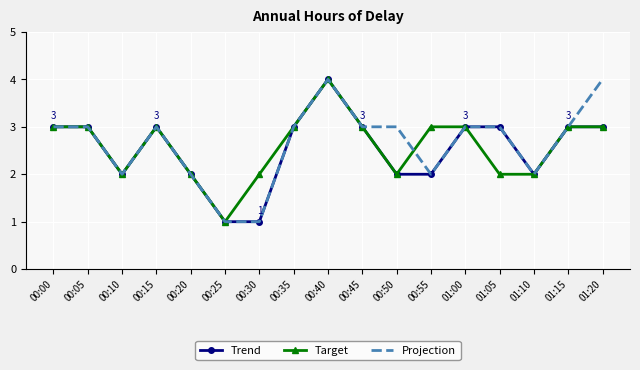

Which series has the largest total across all categories?

Projection